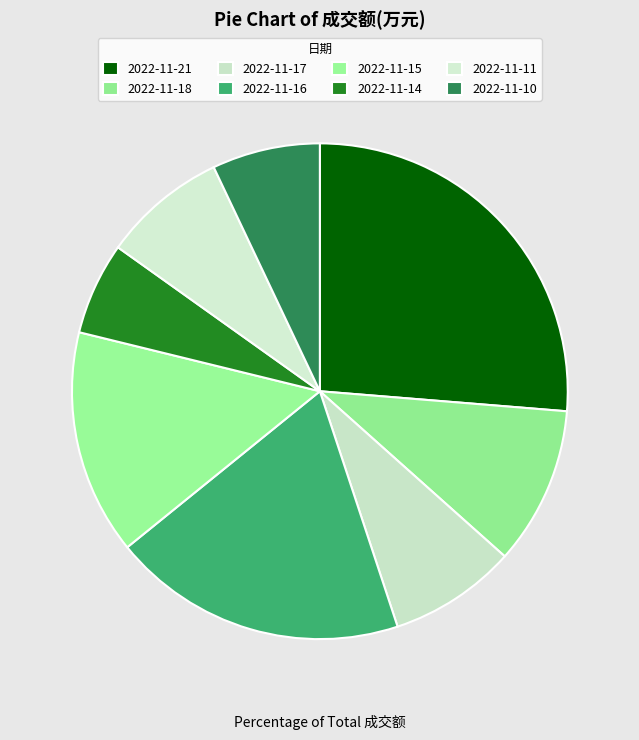

To the nearest percent, what is the combined percentage of 2022-11-18 and 2022-11-21?

37%